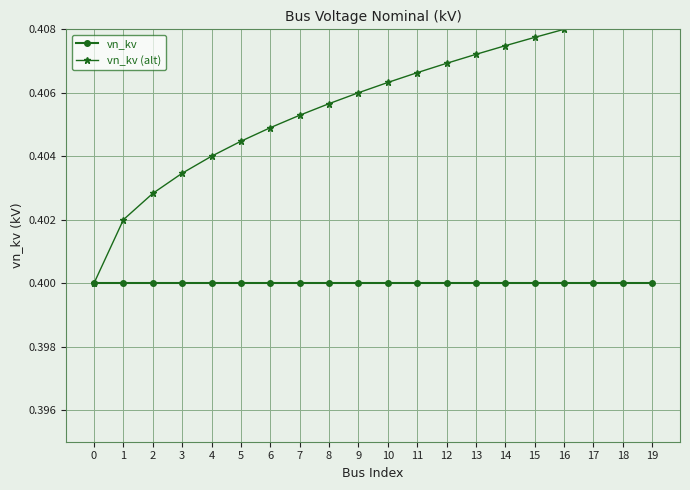

What is the highest value of the vn_kv series?

0.4